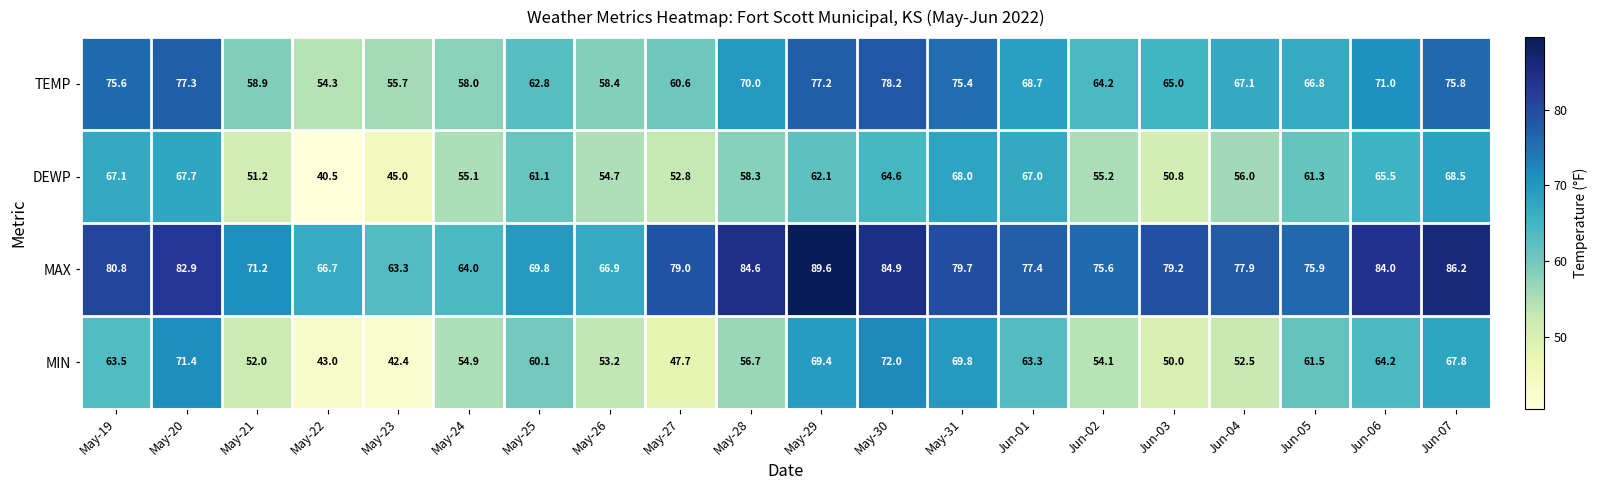

What is the maximum value shown in the chart?

89.6